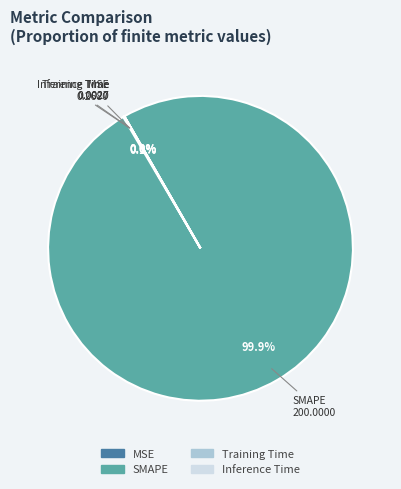

To the nearest percent, what is the average slice percentage?

25%